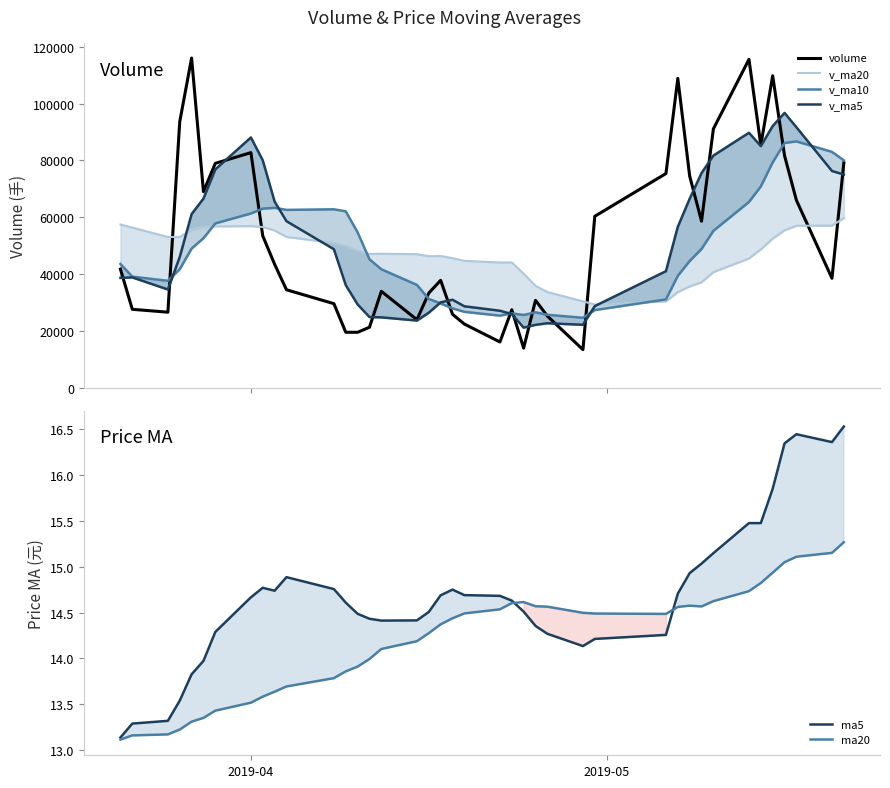

What is the minimum value for volume?

13452.0